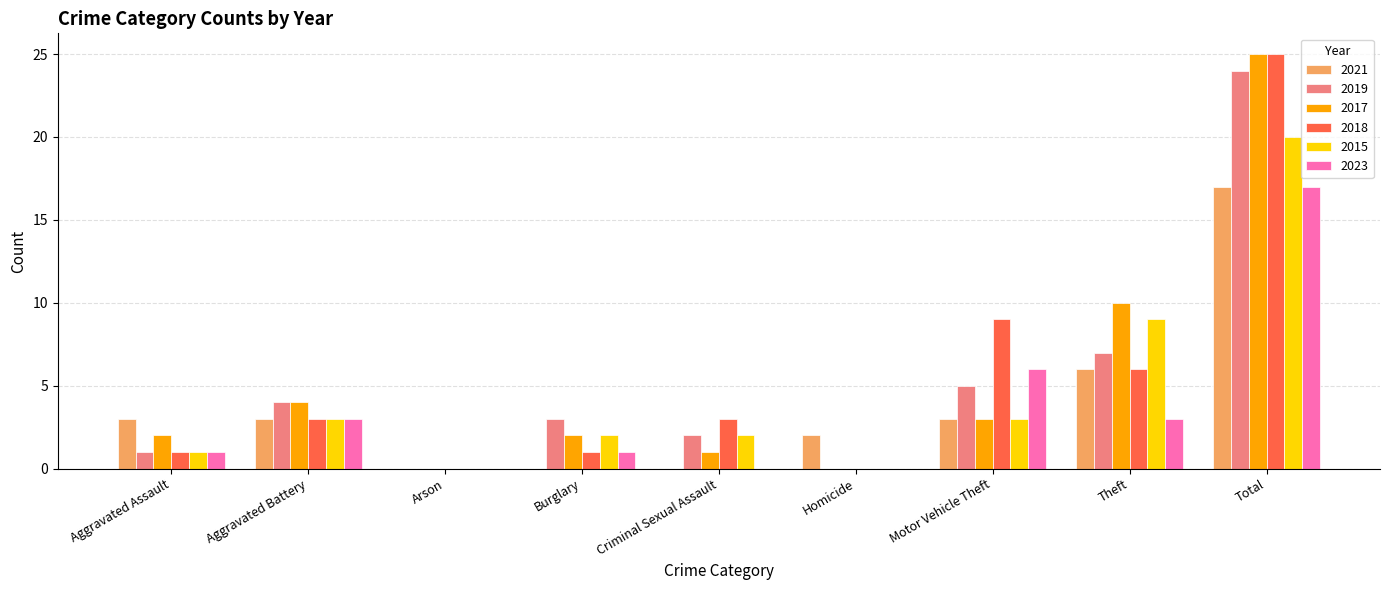

What is the spread (max minus min) of values at Homicide?

2